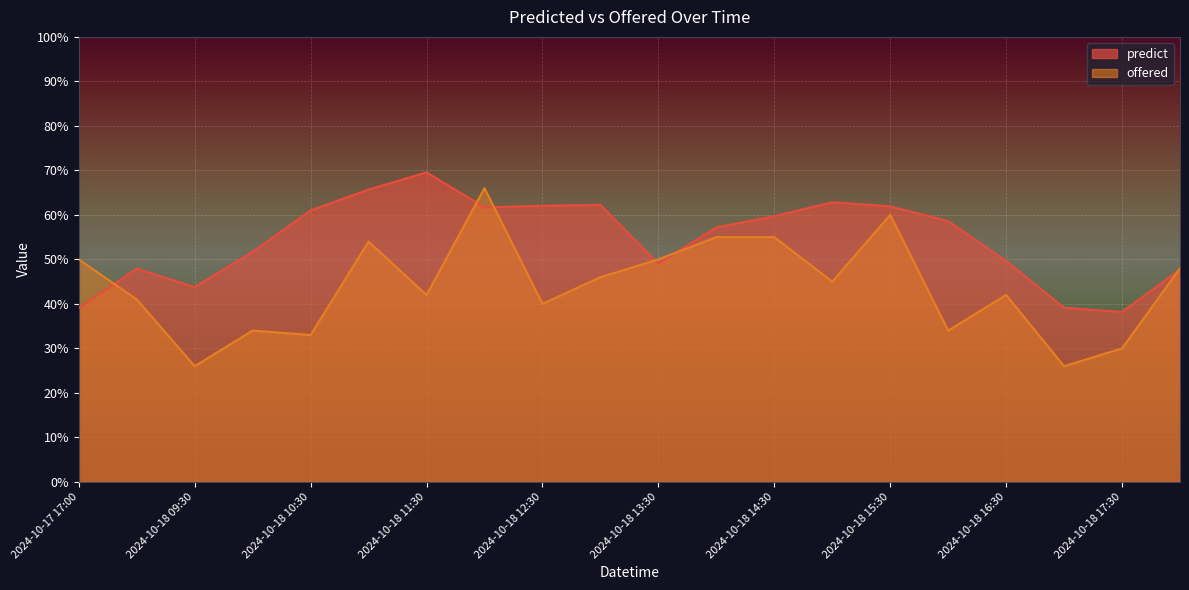

Reading left to right, extract all data points from this chart.

predict: 2024-10-17 17:00=39.1	2024-10-18 09:00=47.9	2024-10-18 09:30=43.8	2024-10-18 10:00=51.7	2024-10-18 10:30=61.0	2024-10-18 11:00=65.7	2024-10-18 11:30=69.6	2024-10-18 12:00=61.7	2024-10-18 12:30=62.0	2024-10-18 13:00=62.2	2024-10-18 13:30=49.1	2024-10-18 14:00=57.2	2024-10-18 14:30=59.7	2024-10-18 15:00=62.8	2024-10-18 15:30=61.9	2024-10-18 16:00=58.6	2024-10-18 16:30=49.7	2024-10-18 17:00=39.1	2024-10-18 17:30=38.2	2024-10-21 09:00=47.7
offered: 2024-10-17 17:00=50.0	2024-10-18 09:00=41.0	2024-10-18 09:30=26.0	2024-10-18 10:00=34.0	2024-10-18 10:30=33.0	2024-10-18 11:00=54.0	2024-10-18 11:30=42.0	2024-10-18 12:00=66.0	2024-10-18 12:30=40.0	2024-10-18 13:00=46.0	2024-10-18 13:30=50.0	2024-10-18 14:00=55.0	2024-10-18 14:30=55.0	2024-10-18 15:00=45.0	2024-10-18 15:30=60.0	2024-10-18 16:00=34.0	2024-10-18 16:30=42.0	2024-10-18 17:00=26.0	2024-10-18 17:30=30.0	2024-10-21 09:00=48.0